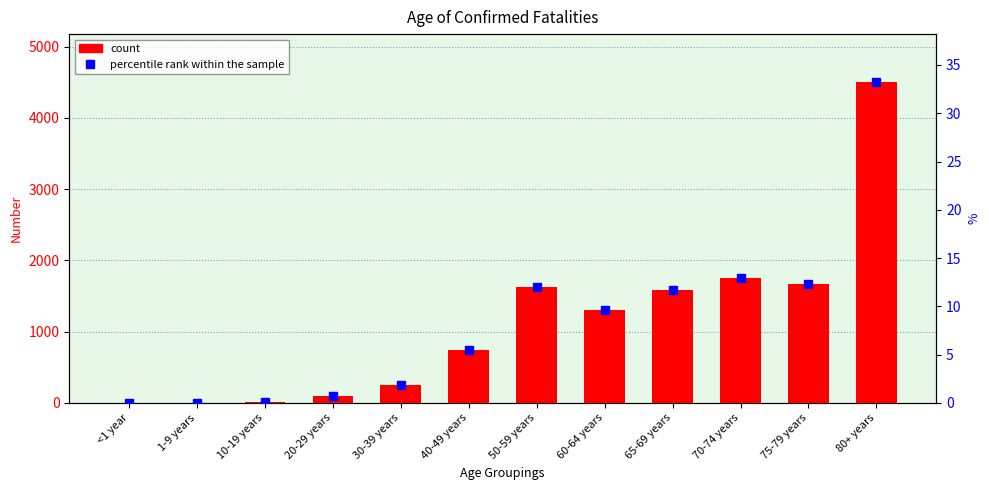

What is the difference between the percentile rank within the sample values at 20-29 years and 50-59 years?

11.3